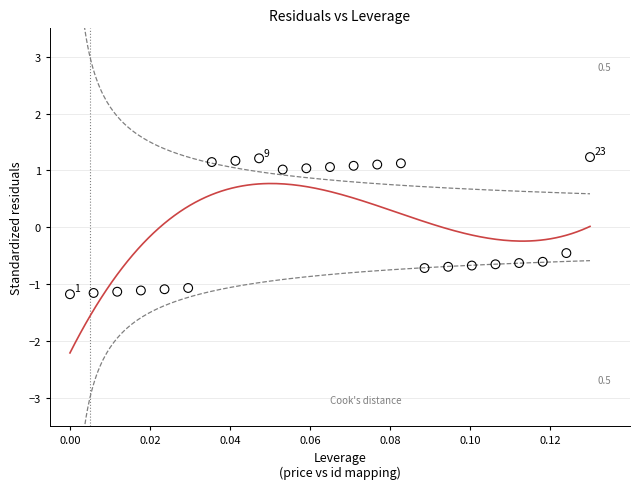

What Y value in the scatter plot is closest to 0?

-0.5